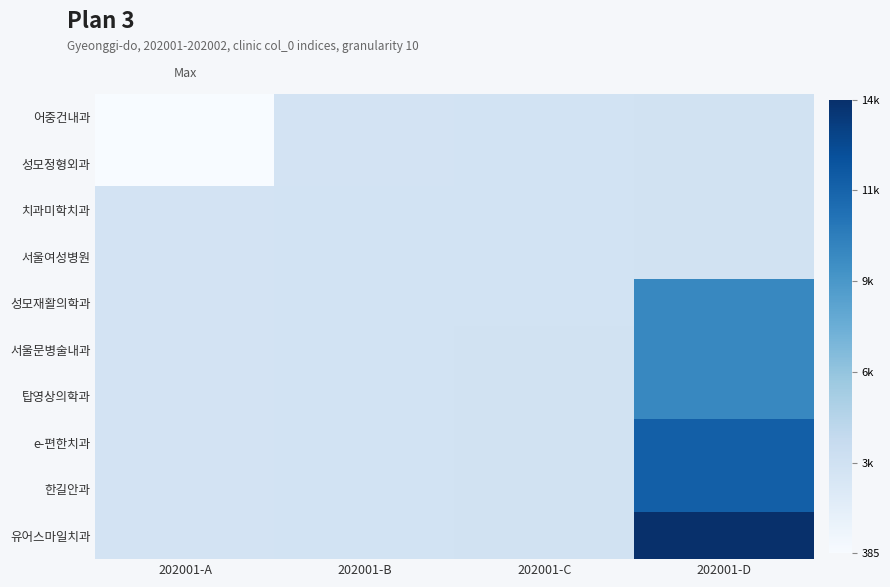

Reading right to left, list all the values displayed in this chart.

어중건내과: 202001-D=3138	202001-C=3035	202001-B=3025	202001-A=385
성모정형외과: 202001-D=3139	202001-C=3036	202001-B=3026	202001-A=386
치과미학치과: 202001-D=3147	202001-C=3037	202001-B=3027	202001-A=3011
서울여성병원: 202001-D=3175	202001-C=3038	202001-B=3028	202001-A=3018
성모재활의학과: 202001-D=9923	202001-C=3039	202001-B=3029	202001-A=3019
서울문병술내과: 202001-D=9924	202001-C=3124	202001-B=3030	202001-A=3020
탑영상의학과: 202001-D=9925	202001-C=3125	202001-B=3031	202001-A=3021
e-편한치과: 202001-D=12157	202001-C=3134	202001-B=3032	202001-A=3022
한길안과: 202001-D=12158	202001-C=3136	202001-B=3033	202001-A=3023
유어스마일치과: 202001-D=14771	202001-C=3137	202001-B=3034	202001-A=3024